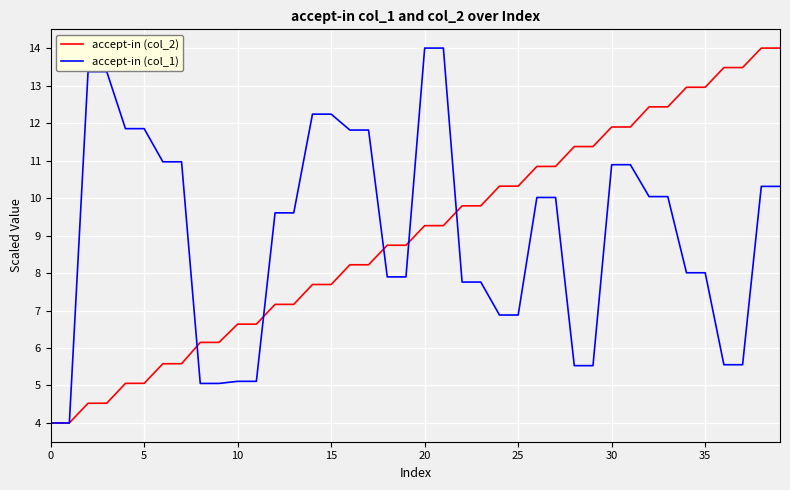

What is the minimum value shown in the chart?

4.0